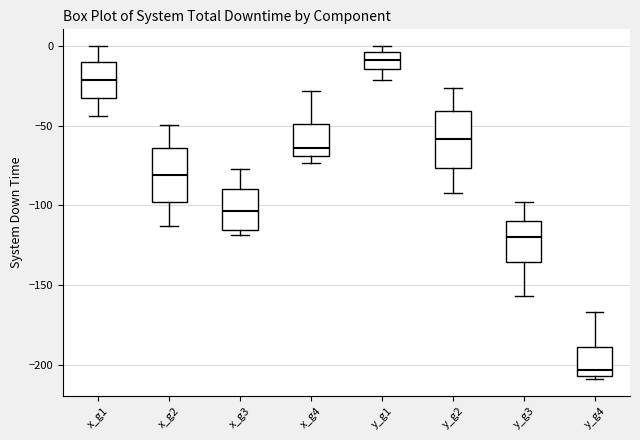

Reading left to right, transcribe this box plot: for each box, give where its median line is, the range the box spans, and where its two whiskers end, as read against the y-axis. The values are not printed on the chart, so give them approximately, as read against the axis.

x_g1: median -20, box -35 to -10, whiskers -45 to 0
x_g2: median -80, box -100 to -65, whiskers -115 to -50
x_g3: median -105, box -115 to -90, whiskers -120 to -75
x_g4: median -65, box -70 to -50, whiskers -75 to -30
y_g1: median -10, box -15 to -5, whiskers -20 to 0
y_g2: median -60, box -75 to -40, whiskers -90 to -25
y_g3: median -120, box -135 to -110, whiskers -155 to -100
y_g4: median -205 (just above the box's lower edge), box -205 to -190, whiskers -210 to -165